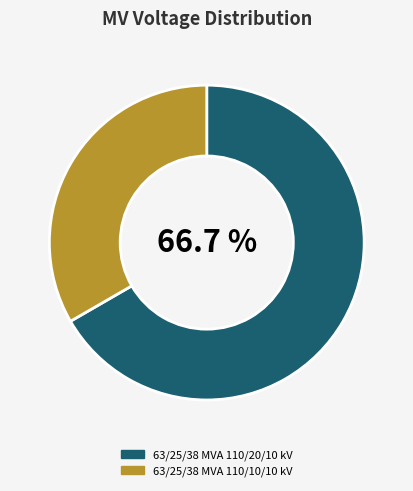

How many slices are in this pie chart?

2